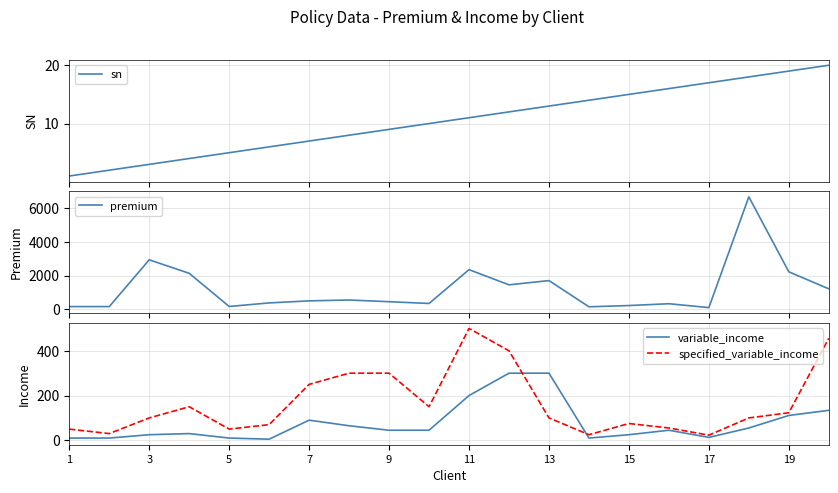

True or false: specified_variable_income and variable_income intersect in this chart.

True